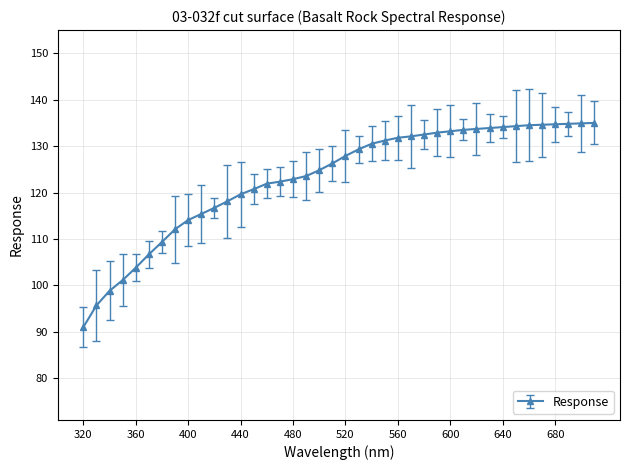

What is the value of the 39th point from the left?

134.9